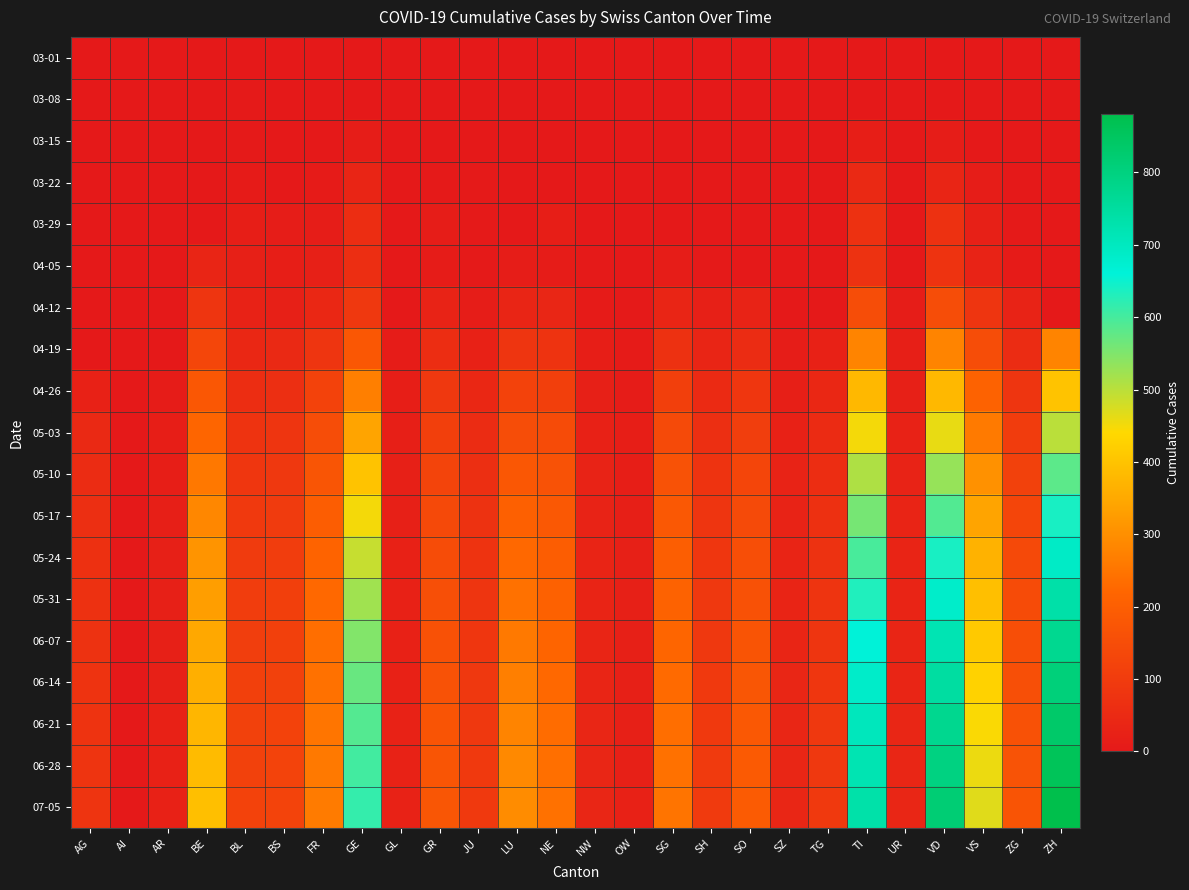

Reading right to left, list all the values displayed in this chart.

03-01: ZH=0	ZG=0	VS=0	VD=0	UR=0	TI=0	TG=0	SZ=0	SO=0	SH=0	SG=0	OW=0	NW=0	NE=0	LU=0	JU=0	GR=0	GL=0	GE=0	FR=0	BS=0	BL=0	BE=0	AR=0	AI=0	AG=0
03-08: ZH=0	ZG=0	VS=0	VD=1	UR=0	TI=0	TG=0	SZ=0	SO=0	SH=0	SG=0	OW=0	NW=0	NE=0	LU=0	JU=0	GR=0	GL=0	GE=0	FR=0	BS=0	BL=2	BE=0	AR=0	AI=0	AG=0
03-15: ZH=0	ZG=0	VS=1	VD=13	UR=0	TI=16	TG=0	SZ=0	SO=0	SH=0	SG=0	OW=0	NW=0	NE=0	LU=0	JU=0	GR=0	GL=0	GE=12	FR=0	BS=0	BL=2	BE=0	AR=0	AI=0	AG=0
03-22: ZH=0	ZG=0	VS=11	VD=36	UR=0	TI=46	TG=0	SZ=0	SO=0	SH=0	SG=0	OW=0	NW=0	NE=0	LU=0	JU=2	GR=3	GL=0	GE=36	FR=8	BS=0	BL=7	BE=0	AR=0	AI=0	AG=0
03-29: ZH=0	ZG=5	VS=22	VD=69	UR=0	TI=69	TG=0	SZ=0	SO=0	SH=1	SG=0	OW=0	NW=0	NE=16	LU=0	JU=5	GR=11	GL=0	GE=59	FR=13	BS=12	BL=15	BE=0	AR=0	AI=0	AG=0
04-05: ZH=0	ZG=7	VS=28	VD=77	UR=0	TI=72	TG=0	SZ=0	SO=0	SH=3	SG=13	OW=0	NW=2	NE=10	LU=12	JU=3	GR=10	GL=0	GE=61	FR=21	BS=16	BL=19	BE=35	AR=0	AI=0	AG=0
04-12: ZH=0	ZG=30	VS=80	VD=150	UR=13	TI=150	TG=0	SZ=0	SO=28	SH=20	SG=35	OW=5	NW=7	NE=38	LU=35	JU=12	GR=30	GL=0	GE=90	FR=40	BS=21	BL=27	BE=80	AR=0	AI=0	AG=0
04-19: ZH=280	ZG=55	VS=150	VD=280	UR=18	TI=280	TG=25	SZ=12	SO=55	SH=35	SG=70	OW=8	NW=14	NE=75	LU=80	JU=25	GR=60	GL=10	GE=180	FR=80	BS=45	BL=42	BE=130	AR=0	AI=0	AG=0
04-26: ZH=400	ZG=80	VS=210	VD=380	UR=22	TI=380	TG=40	SZ=18	SO=85	SH=50	SG=110	OW=10	NW=20	NE=110	LU=120	JU=40	GR=90	GL=15	GE=270	FR=120	BS=65	BL=60	BE=180	AR=10	AI=0	AG=25
05-03: ZH=500	ZG=100	VS=260	VD=460	UR=26	TI=450	TG=52	SZ=24	SO=108	SH=65	SG=140	OW=14	NW=25	NE=145	LU=150	JU=55	GR=110	GL=18	GE=340	FR=150	BS=80	BL=75	BE=220	AR=14	AI=0	AG=45
05-10: ZH=580	ZG=115	VS=304	VD=530	UR=29	TI=510	TG=60	SZ=28	SO=126	SH=74	SG=165	OW=16	NW=28	NE=165	LU=180	JU=65	GR=125	GL=20	GE=400	FR=175	BS=90	BL=85	BE=255	AR=16	AI=0	AG=55
05-17: ZH=640	ZG=128	VS=340	VD=590	UR=31	TI=558	TG=67	SZ=30	SO=140	SH=80	SG=183	OW=18	NW=30	NE=182	LU=205	JU=72	GR=138	GL=22	GE=450	FR=196	BS=97	BL=93	BE=285	AR=18	AI=0	AG=62
05-24: ZH=690	ZG=138	VS=368	VD=640	UR=33	TI=598	TG=73	SZ=33	SO=152	SH=84	SG=198	OW=19	NW=32	NE=197	LU=225	JU=77	GR=148	GL=23	GE=490	FR=212	BS=104	BL=99	BE=310	AR=20	AI=0	AG=67
05-31: ZH=735	ZG=146	VS=392	VD=682	UR=34	TI=632	TG=78	SZ=34	SO=162	SH=88	SG=210	OW=20	NW=34	NE=208	LU=242	JU=82	GR=155	GL=24	GE=522	FR=225	BS=109	BL=104	BE=330	AR=21	AI=0	AG=70
06-07: ZH=774	ZG=153	VS=412	VD=718	UR=35	TI=660	TG=82	SZ=36	SO=170	SH=91	SG=220	OW=21	NW=35	NE=218	LU=257	JU=85	GR=161	GL=25	GE=548	FR=236	BS=113	BL=108	BE=348	AR=22	AI=0	AG=73
06-14: ZH=808	ZG=158	VS=429	VD=748	UR=36	TI=684	TG=86	SZ=37	SO=177	SH=93	SG=229	OW=21	NW=36	NE=226	LU=269	JU=88	GR=166	GL=25	GE=570	FR=244	BS=116	BL=112	BE=362	AR=22	AI=0	AG=75
06-21: ZH=836	ZG=163	VS=444	VD=775	UR=37	TI=704	TG=89	SZ=38	SO=183	SH=94	SG=236	OW=22	NW=37	NE=233	LU=279	JU=90	GR=170	GL=26	GE=588	FR=251	BS=119	BL=115	BE=374	AR=23	AI=0	AG=77
06-28: ZH=860	ZG=167	VS=457	VD=798	UR=37	TI=720	TG=91	SZ=38	SO=188	SH=95	SG=243	OW=22	NW=37	NE=238	LU=288	JU=92	GR=174	GL=26	GE=603	FR=257	BS=121	BL=117	BE=384	AR=23	AI=0	AG=78
07-05: ZH=881	ZG=170	VS=468	VD=818	UR=38	TI=734	TG=93	SZ=39	SO=192	SH=96	SG=248	OW=23	NW=38	NE=243	LU=295	JU=93	GR=177	GL=27	GE=616	FR=262	BS=122	BL=119	BE=392	AR=24	AI=0	AG=79